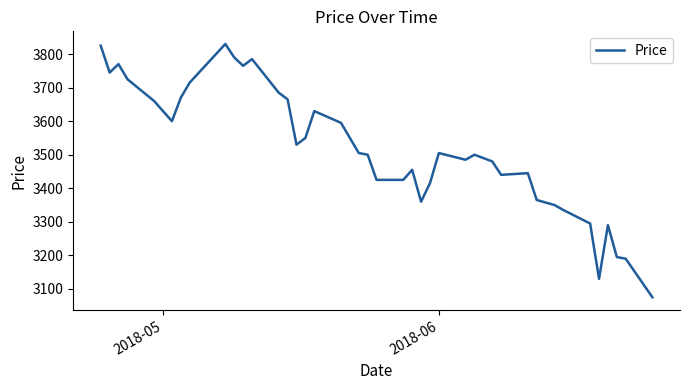

What is the minimum value shown in the chart?

3075